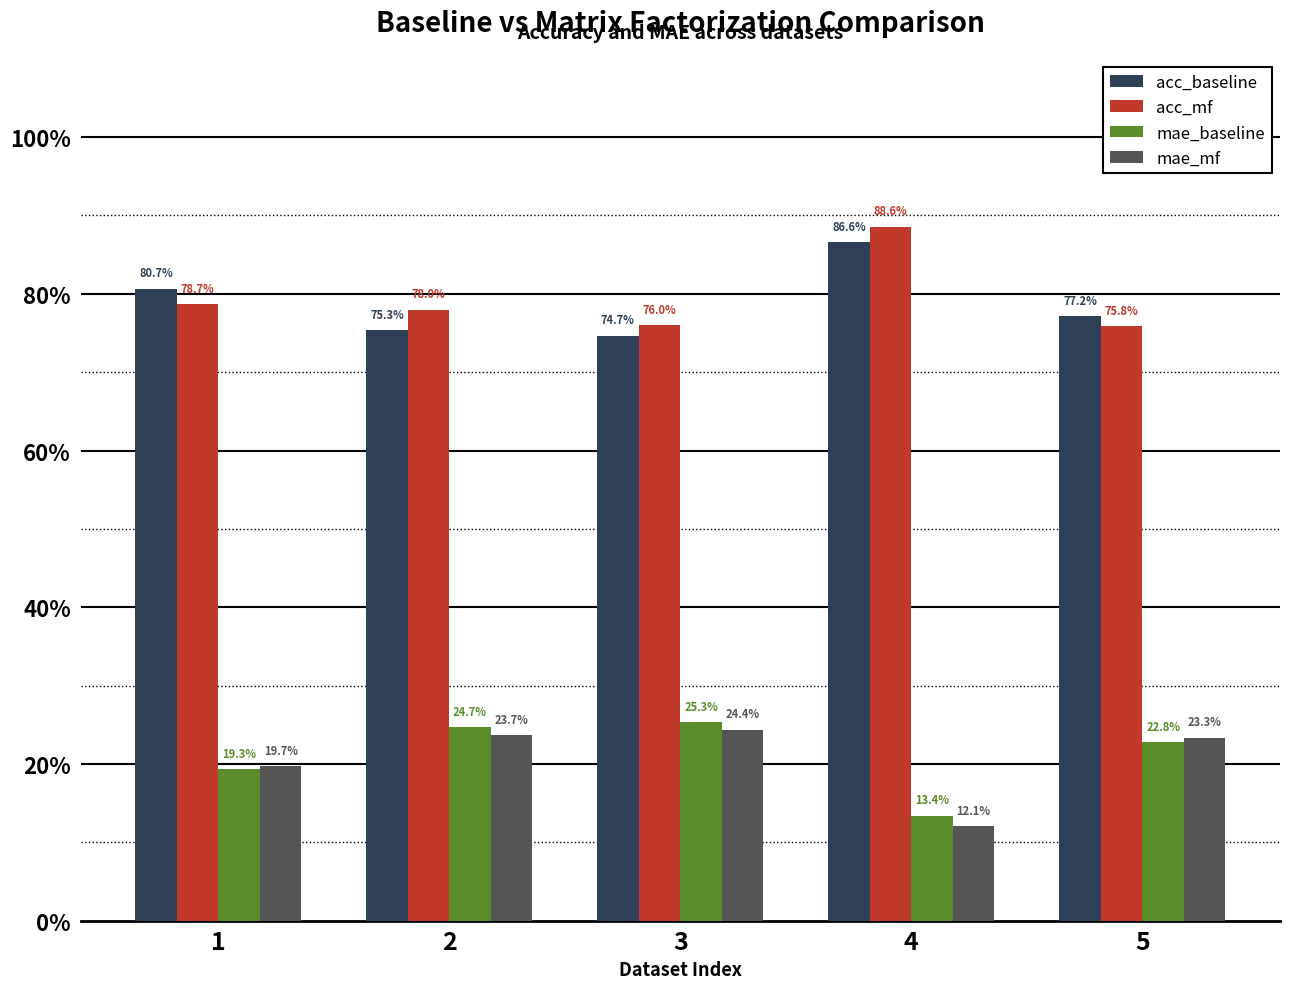

Does the chart contain stacked bars?

No